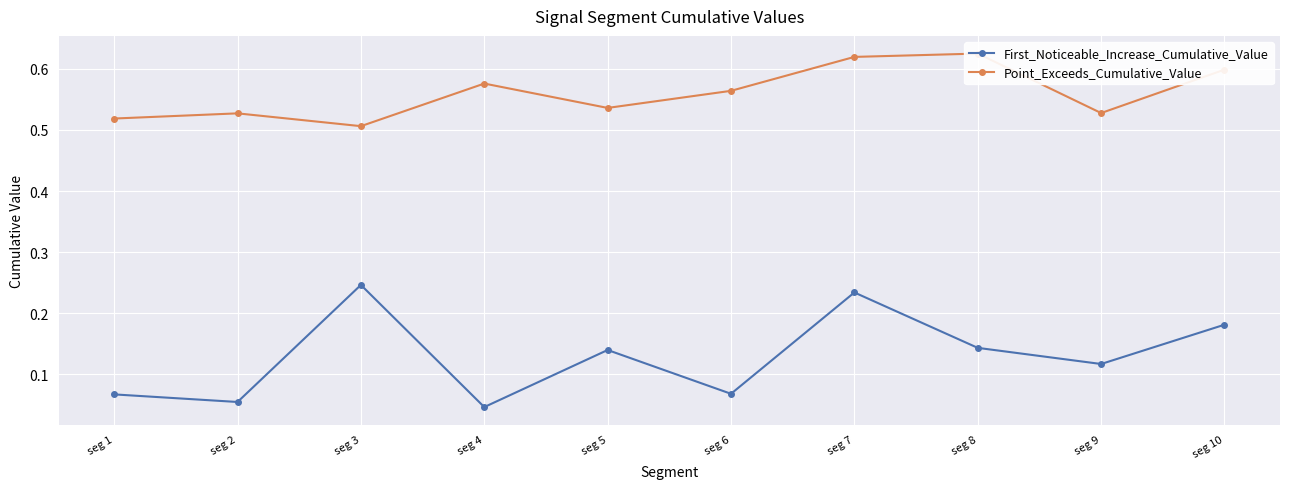

What is the difference between the second highest and second lowest values in the Point_Exceeds_Cumulative_Value series?

0.1